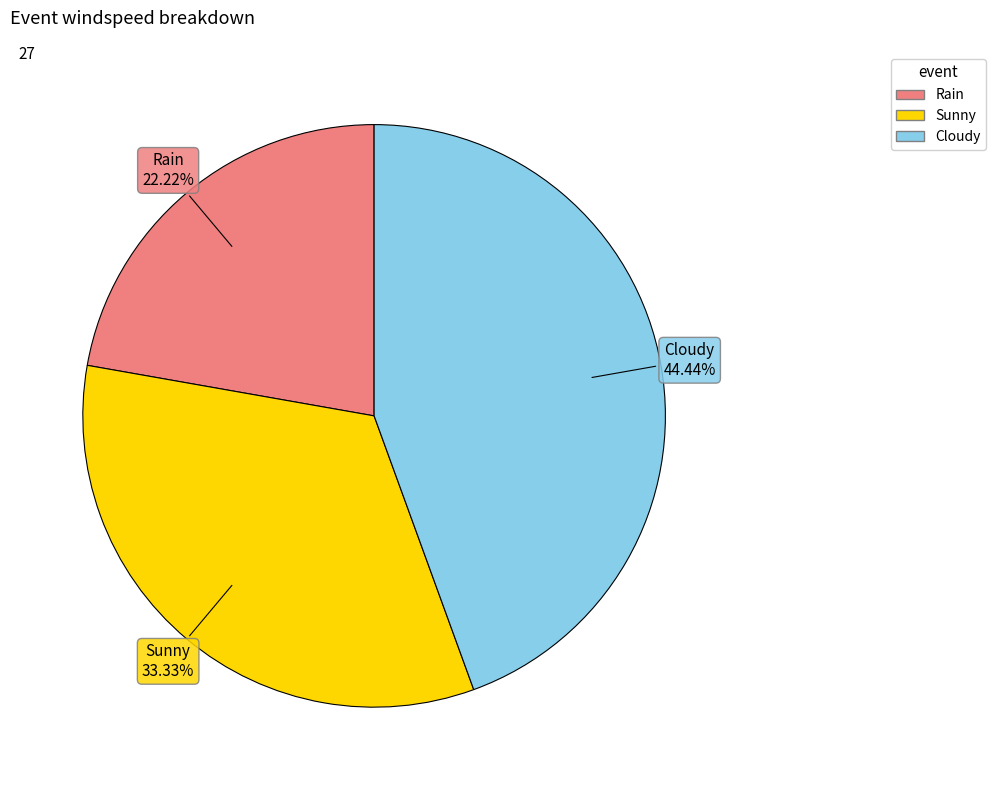

Does any single category account for the majority?

No